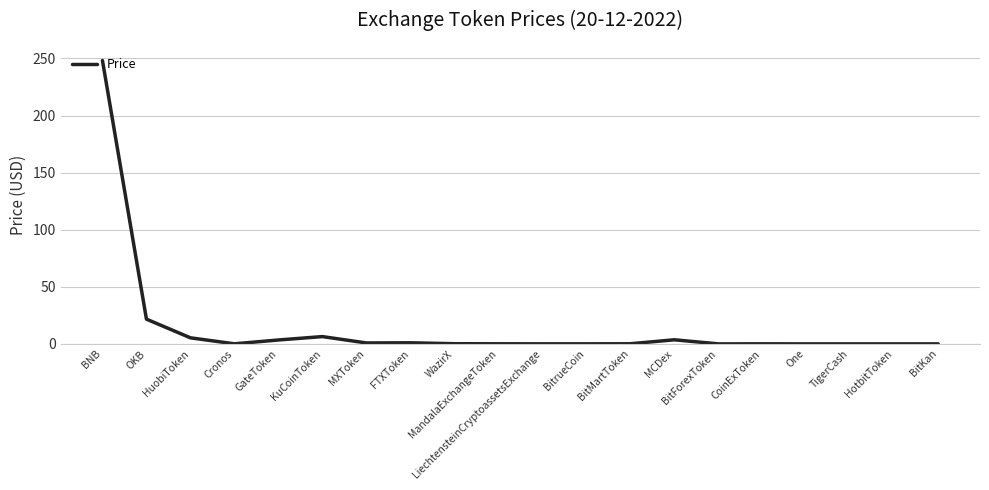

The chart shows a value of 5.3 at HuobiToken. True or false?

True